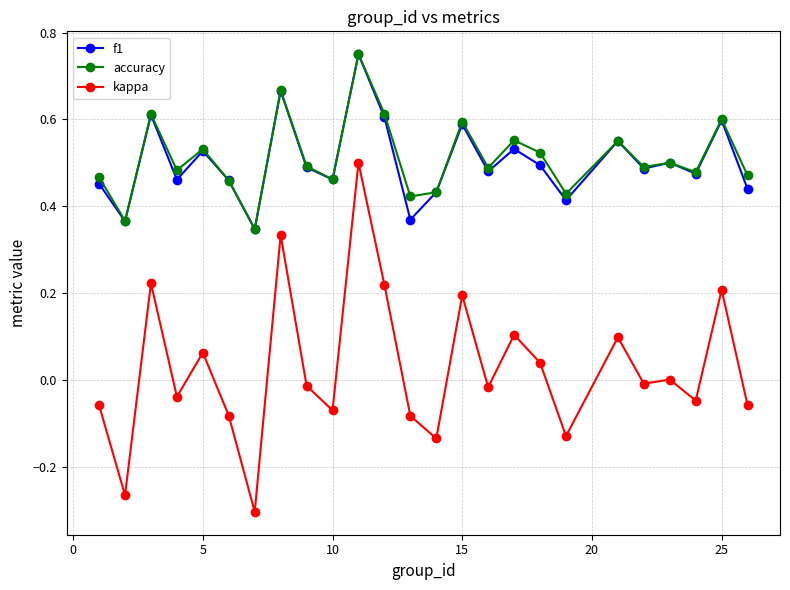

True or false: accuracy and kappa intersect in this chart.

False